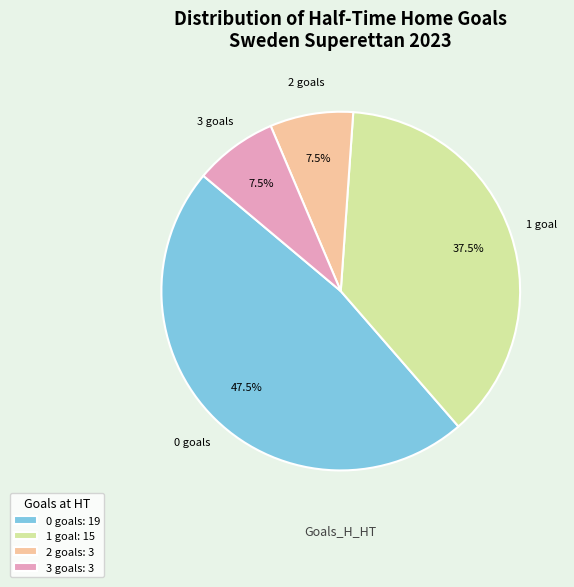

Which category has the biggest portion of the pie?

0 goals: 19